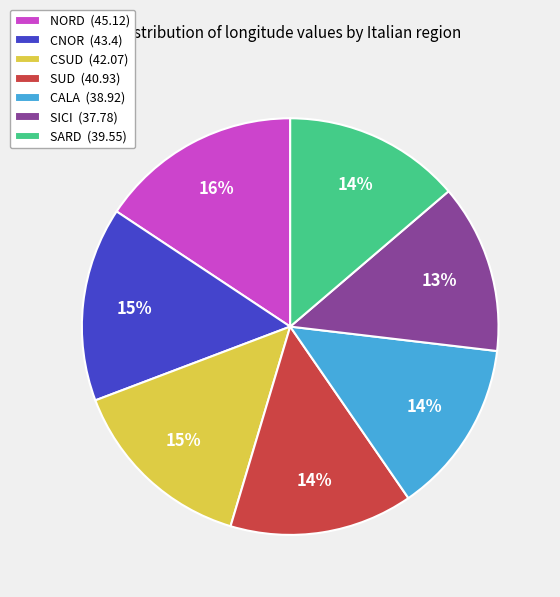

Is the sum of SICI (37.78) and CNOR (43.4) greater than half?

No